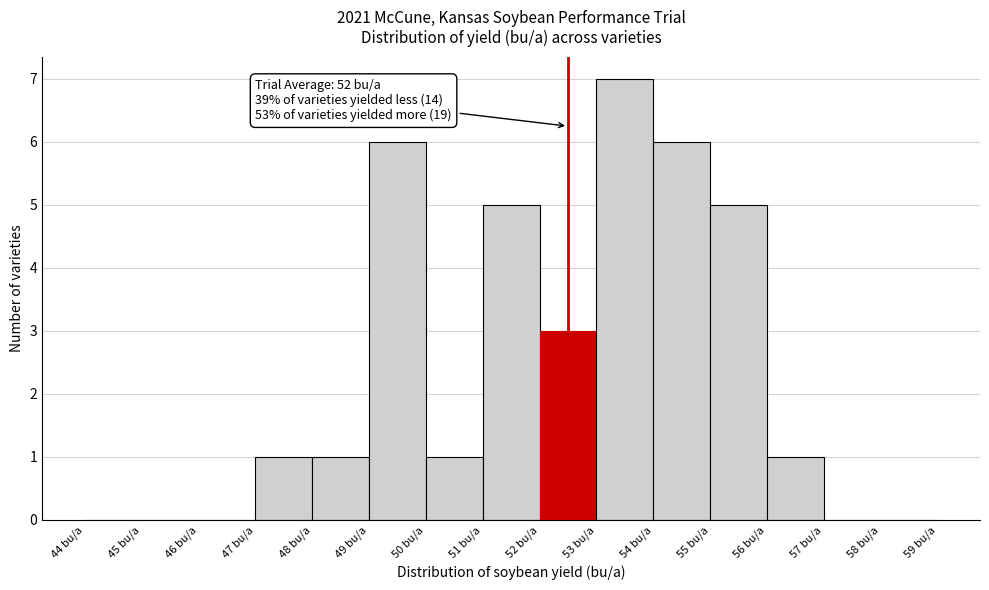

Which range on the x-axis has the tallest bar?

53 to 54